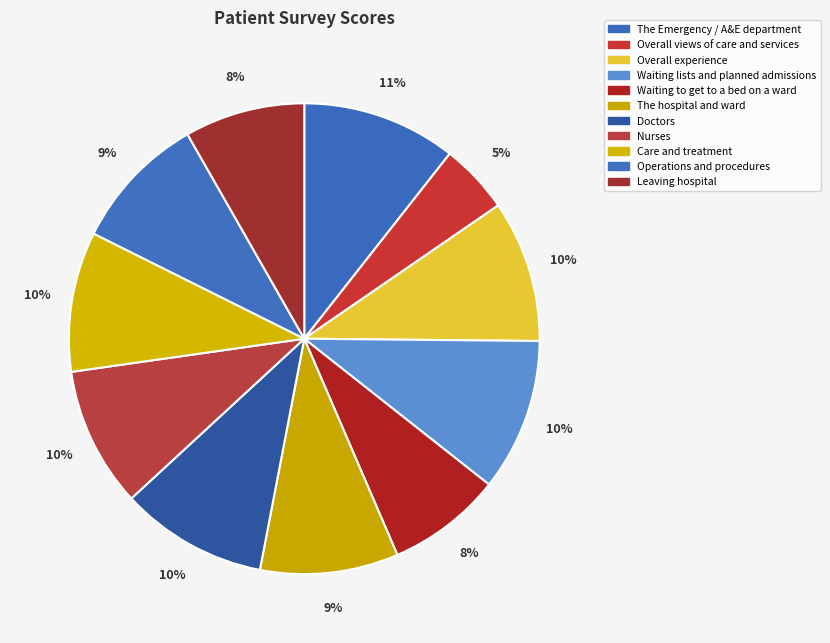

What percentage is the The hospital and ward slice, to the nearest percent?

9%